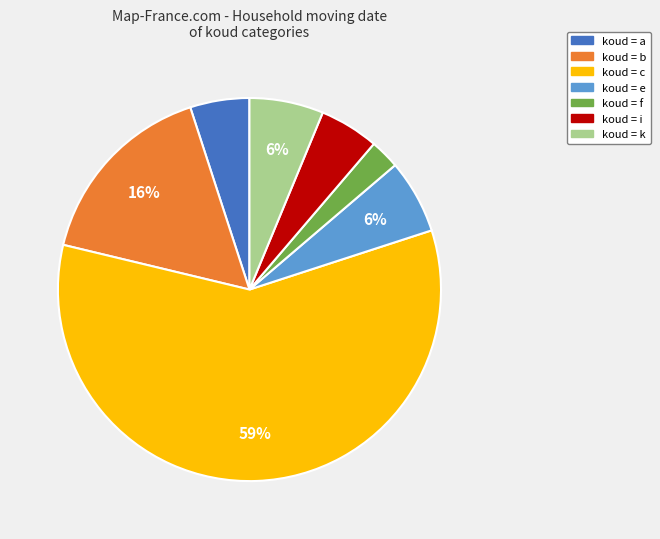

Is there a majority slice in this chart?

Yes